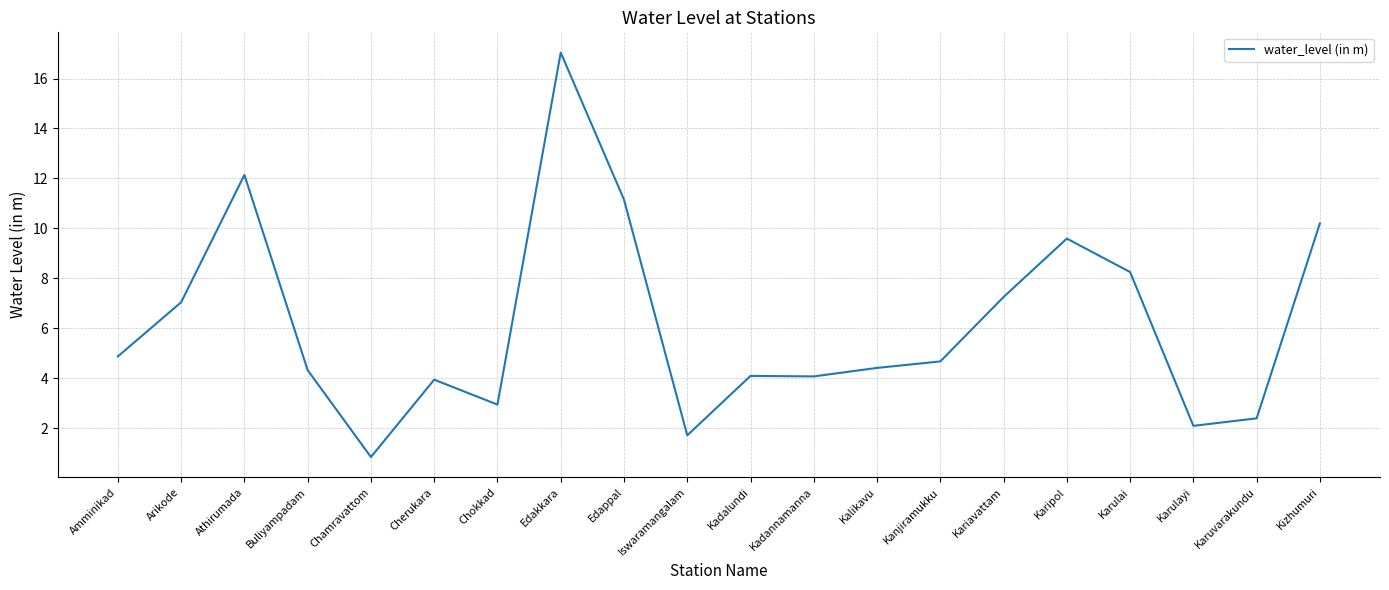

Read the value at Iswaramangalam.

1.7